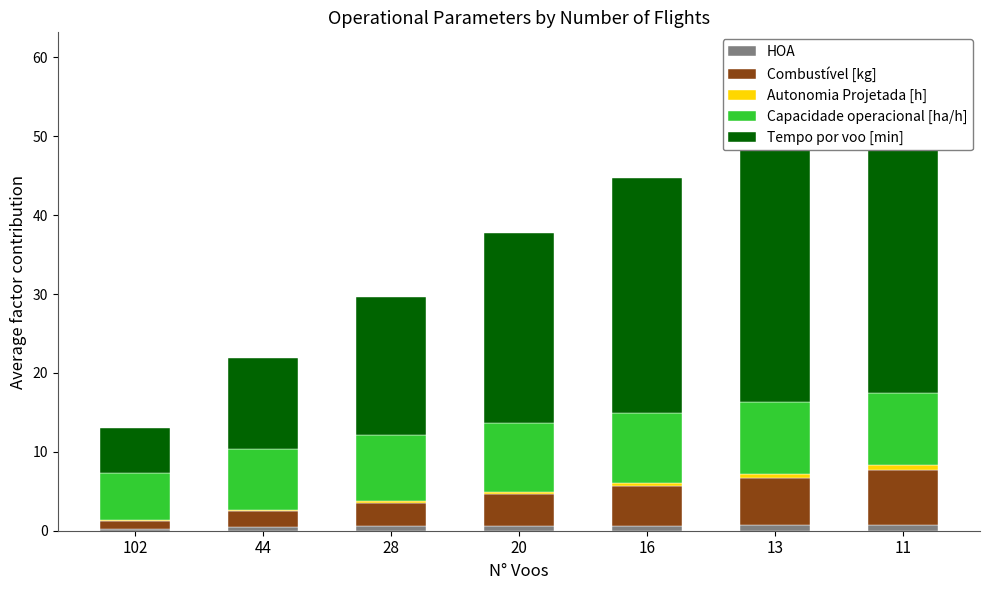

Which series has the widest spread of values?

Tempo por voo [min]